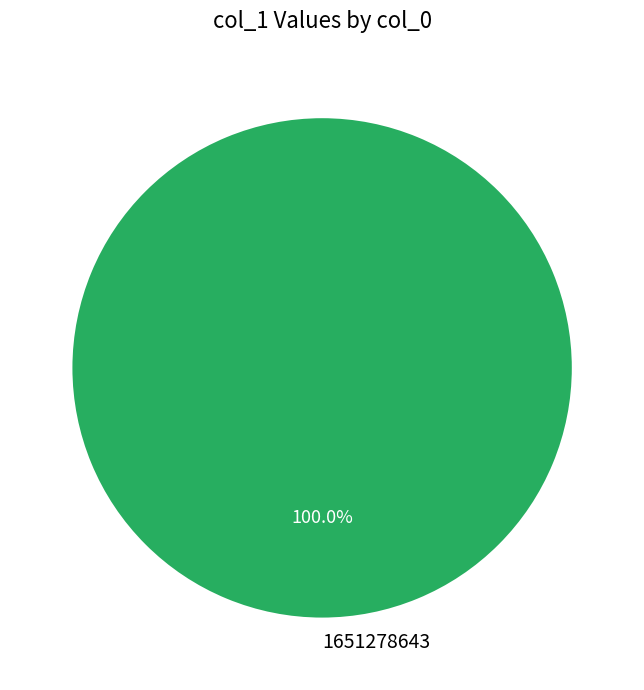

Does 1651278643 account for over 50% of the chart?

Yes